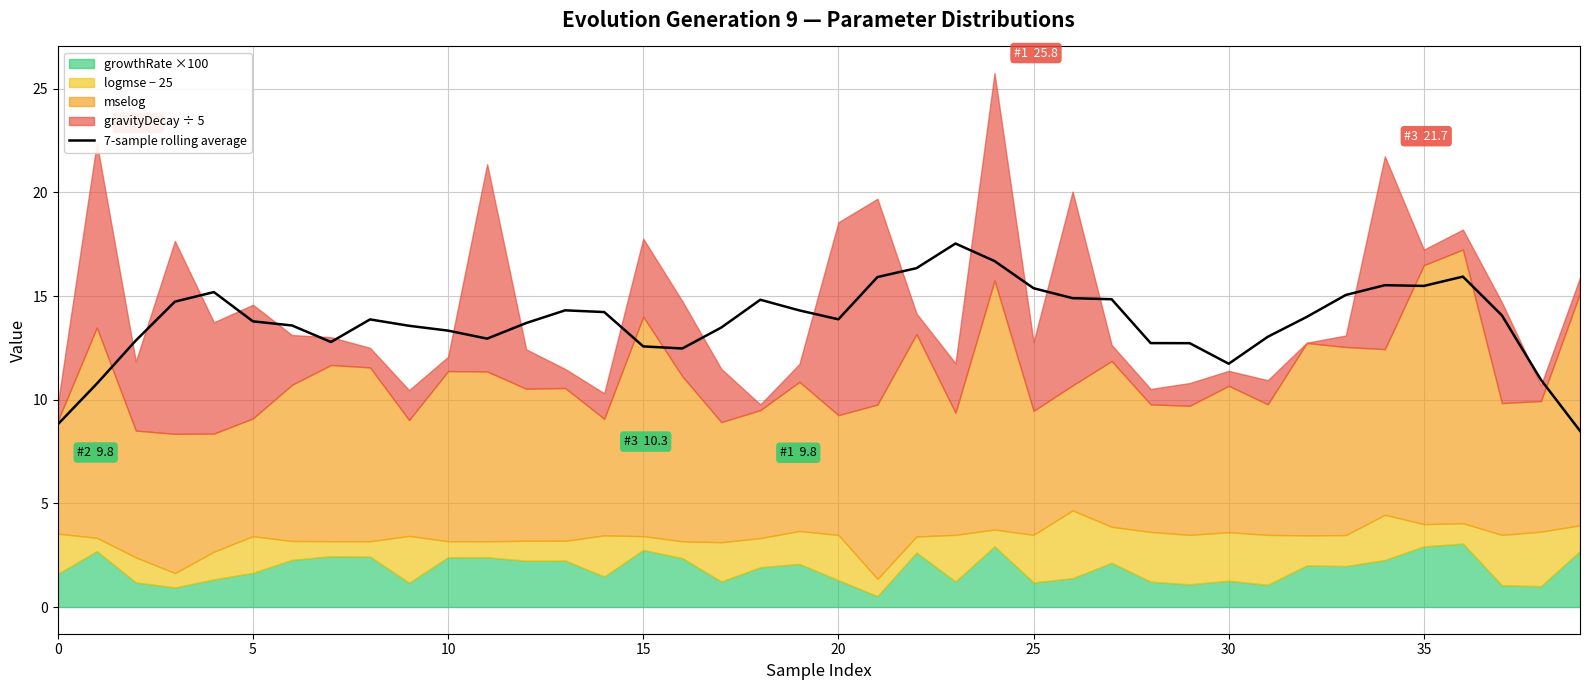

Which has a higher value, 30 or 12?

12